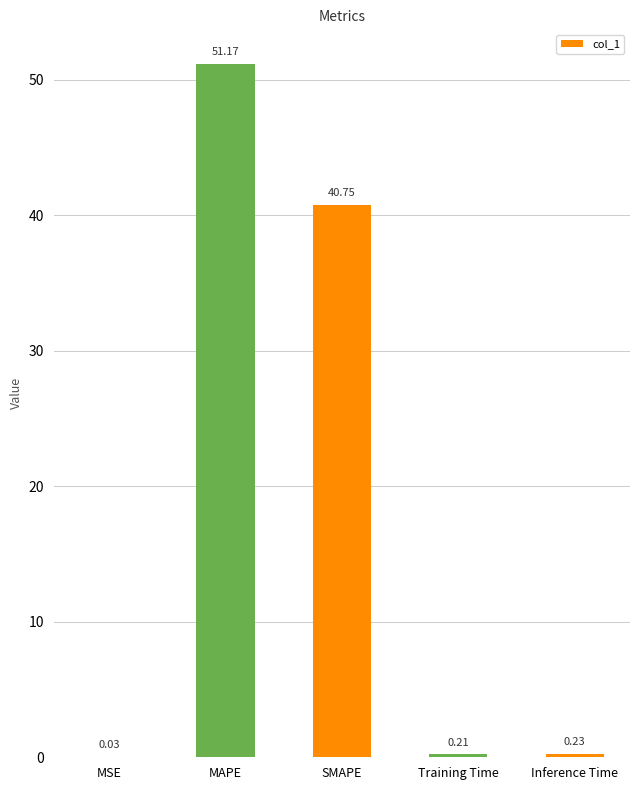

What is the sum of all values?

92.4